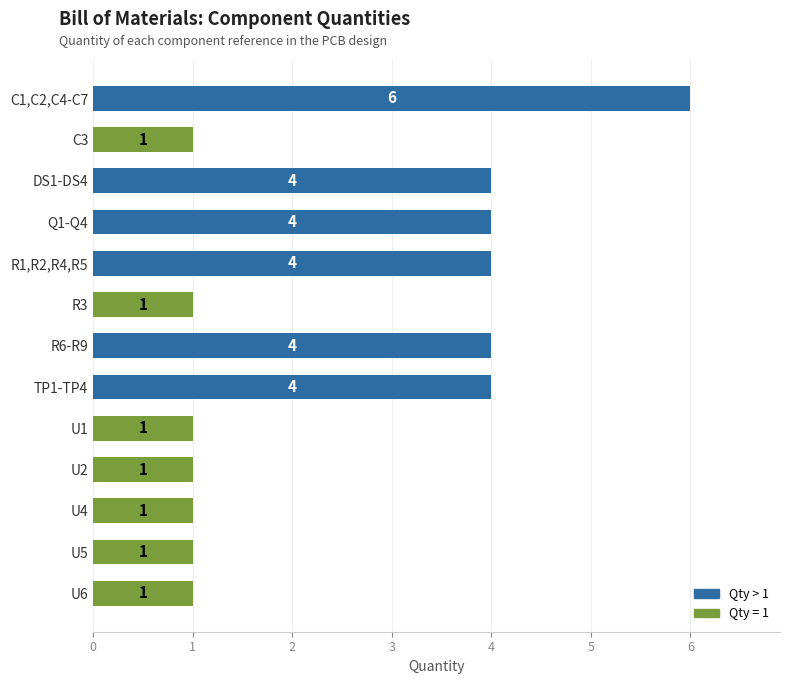

What is the difference between the second highest and minimum values?

3